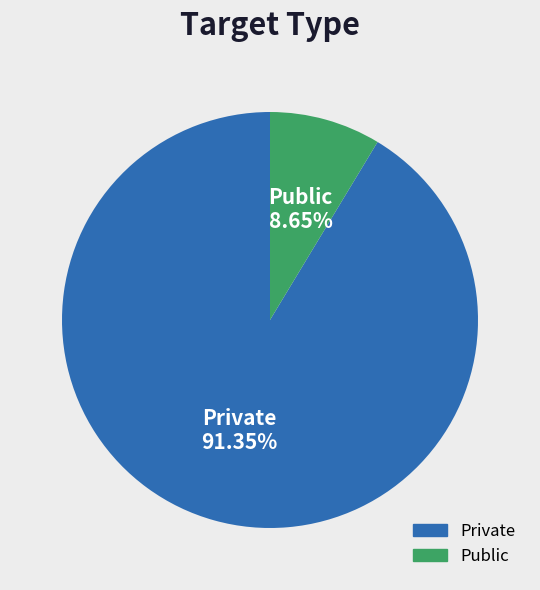

Which slice is the smallest?

Public